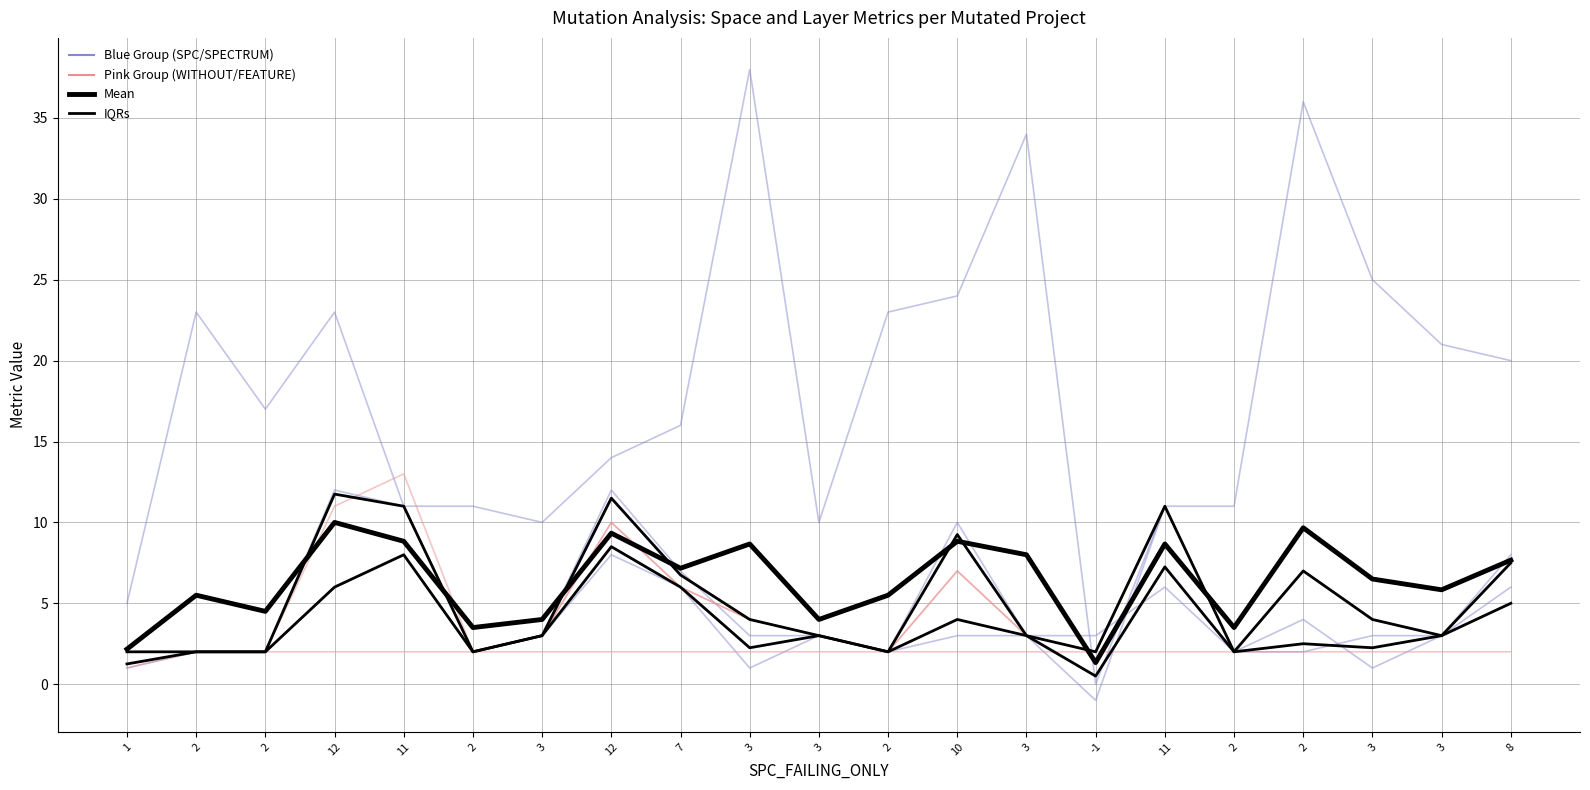

What is the greatest value displayed?

38